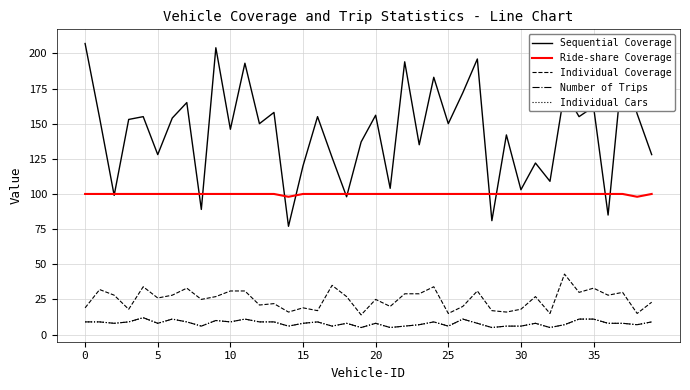

What is the sum of all Sequential Coverage values?

5766